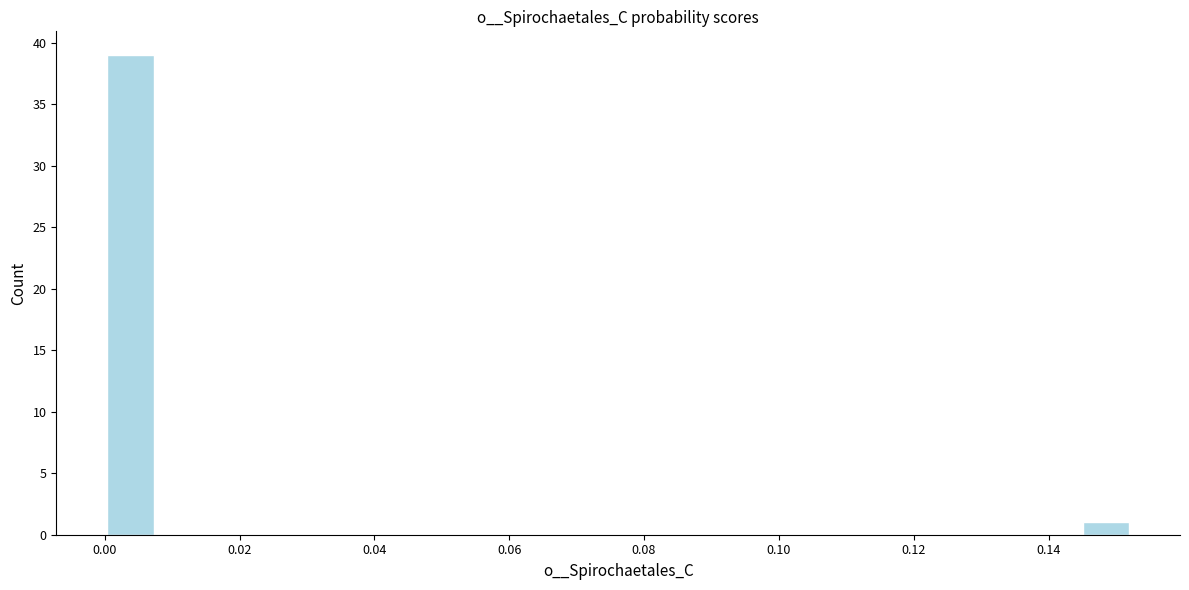

Read against the x-axis, roughly where is the centre of the tallest bar?

0.004